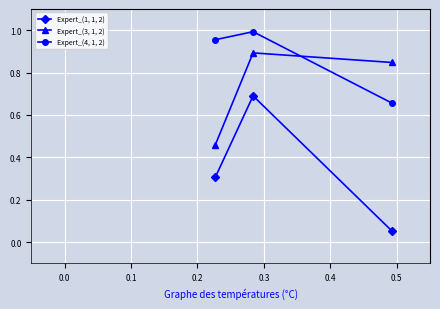

Which series has the largest total across all categories?

Expert_(4, 1, 2)